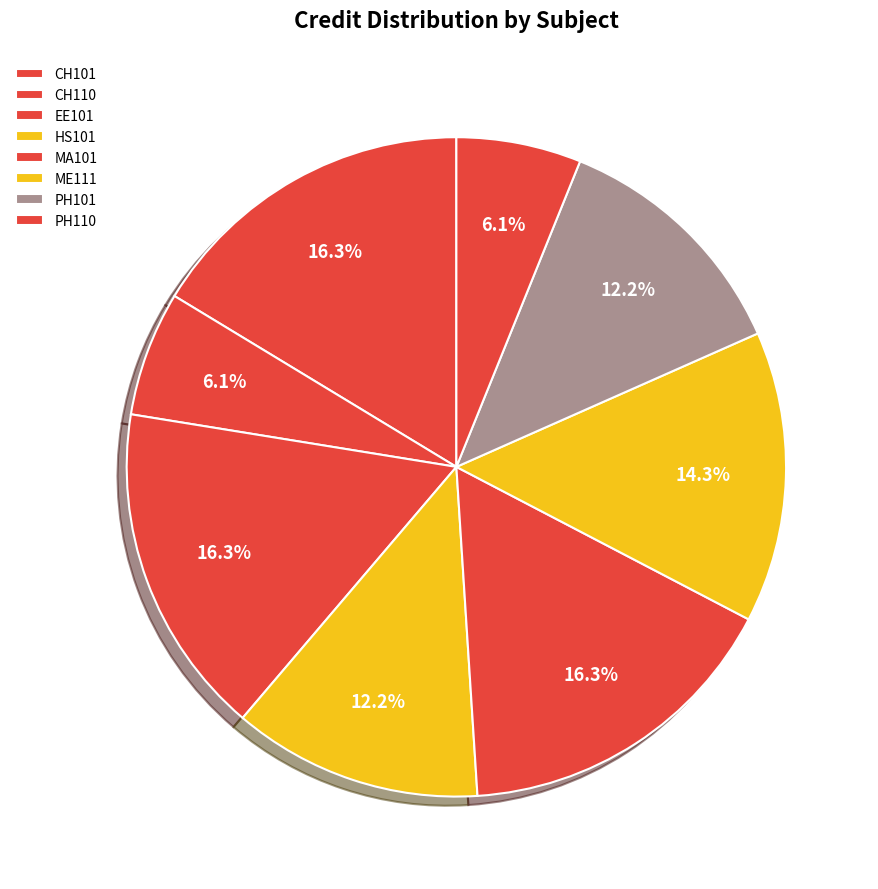

What is the change in value from EE101 to PH110?

-5